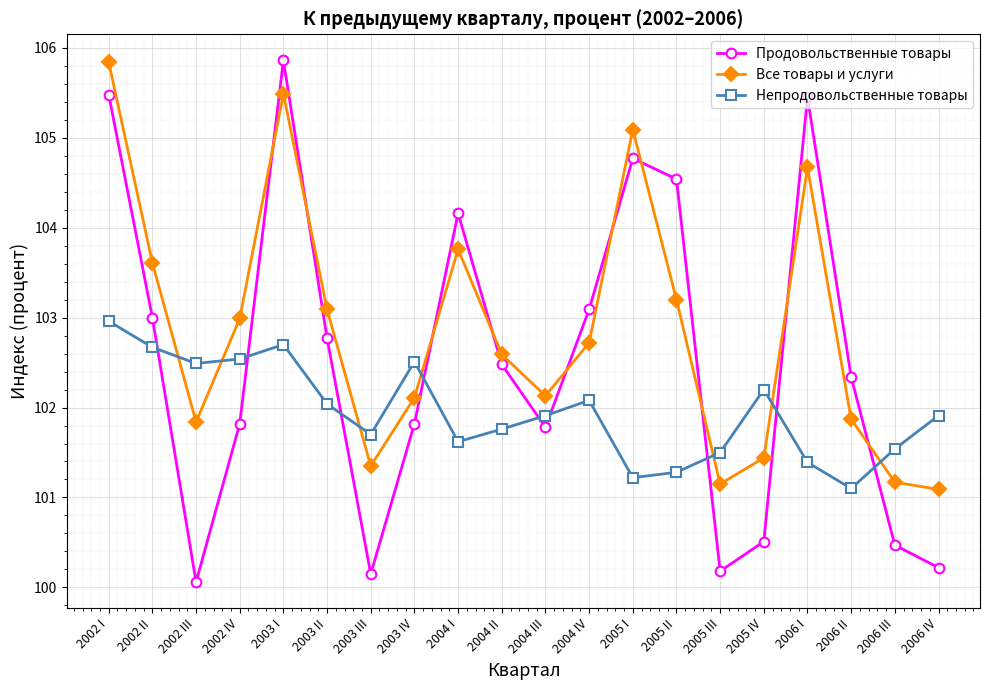

True or false: Непродовольственные товары has a value of 101.8 at 2004 II.

True